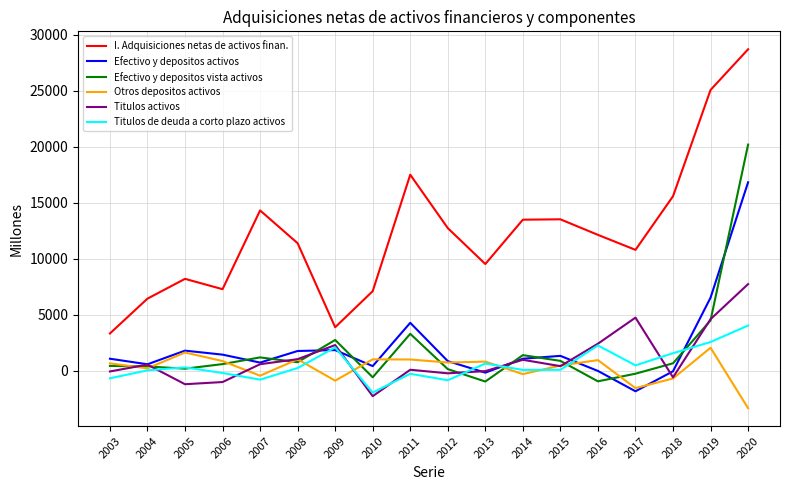

Is it true that Titulos activos equals -249 at 2012?

True